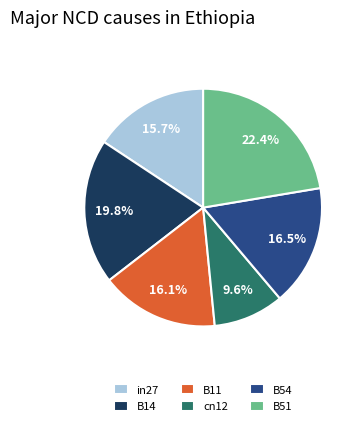

Which slice is the smallest?

cn12